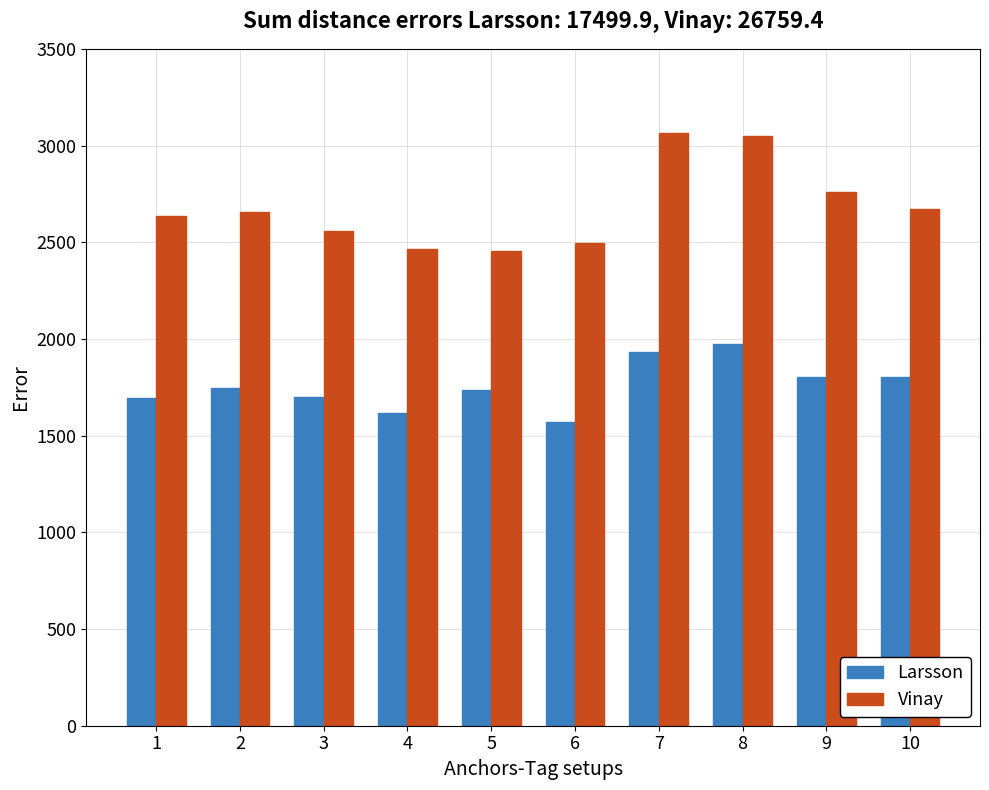

How many groups of bars are there?

10